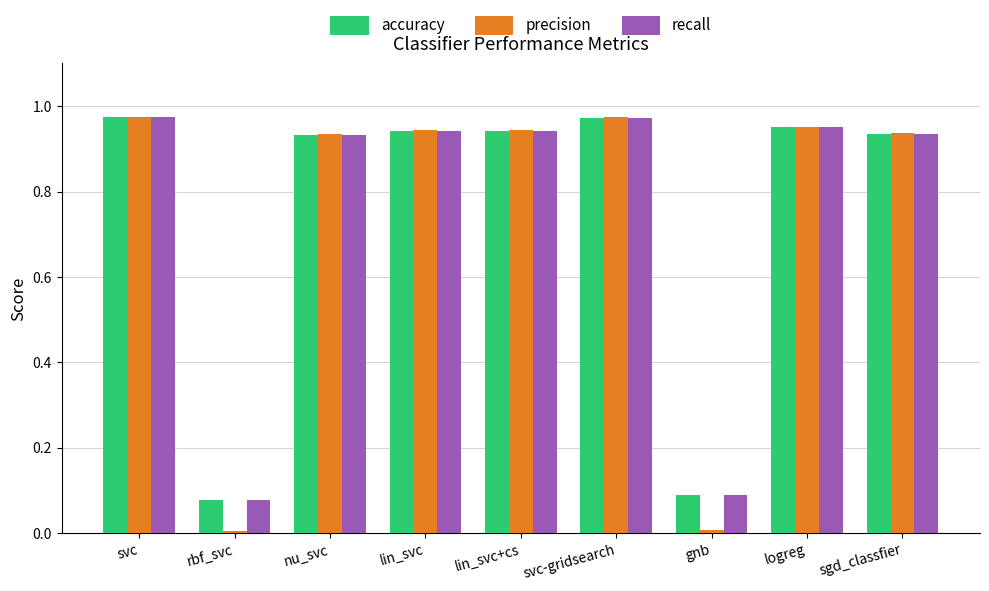

The precision series shows 1.6 at lin_svc. True or false?

False